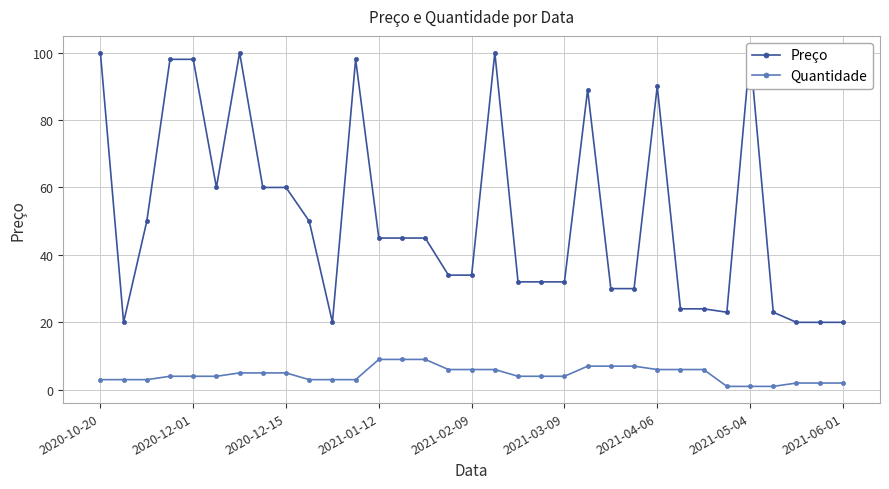

True or false: Quantidade and Preço cross at least once.

False